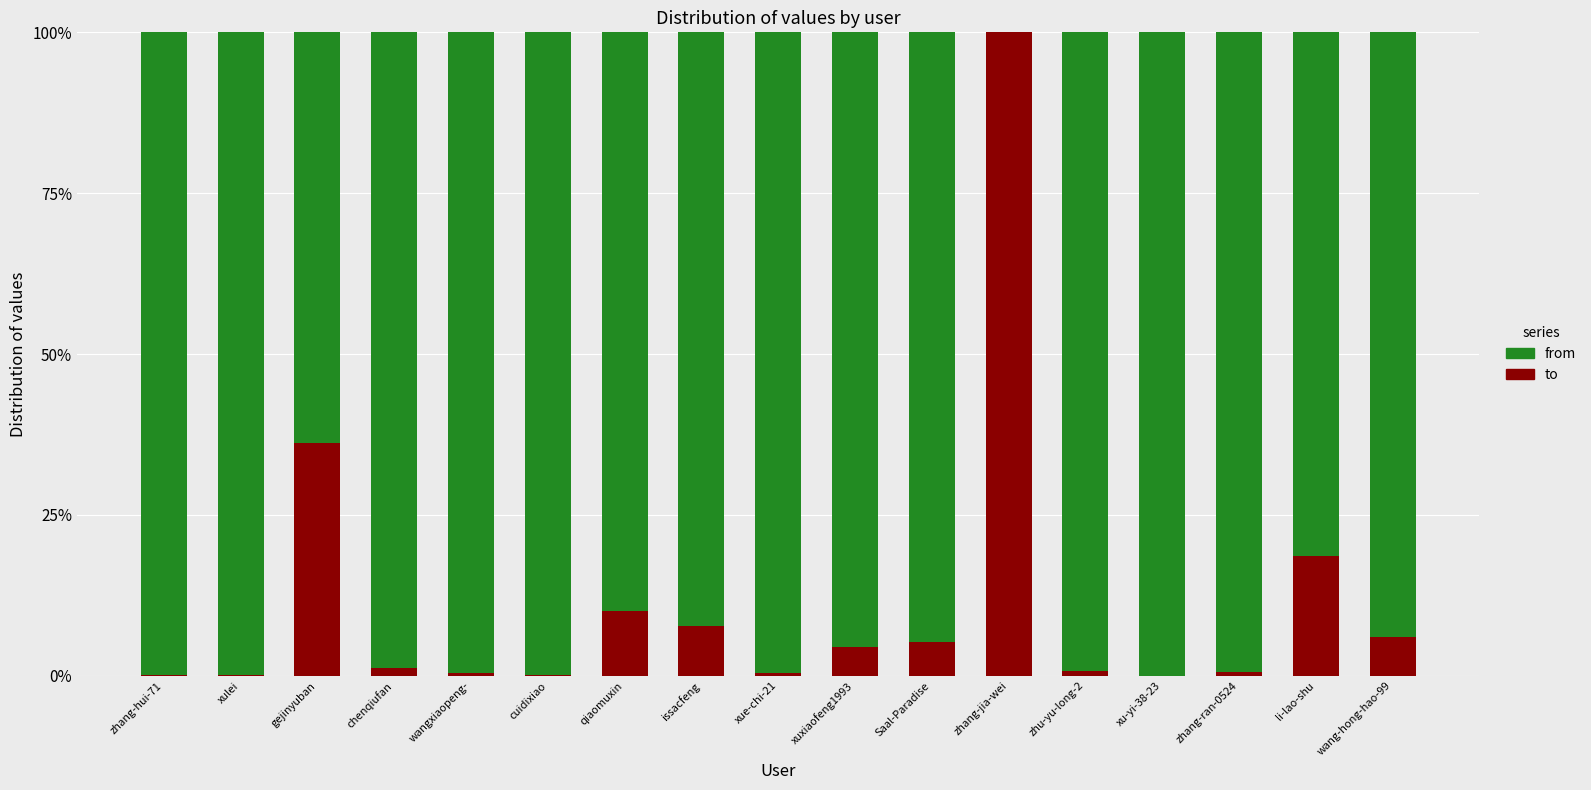

At which label is to closest to 50?

gejinyuban